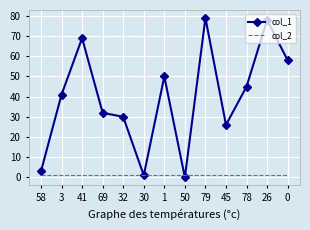

Reading right to left, what are all the values shown in this chart?

col_1: 58	78	45	26	79	0	50	1	30	32	69	41	3
col_2: 1	1	1	1	1	1	1	1	1	1	1	1	1